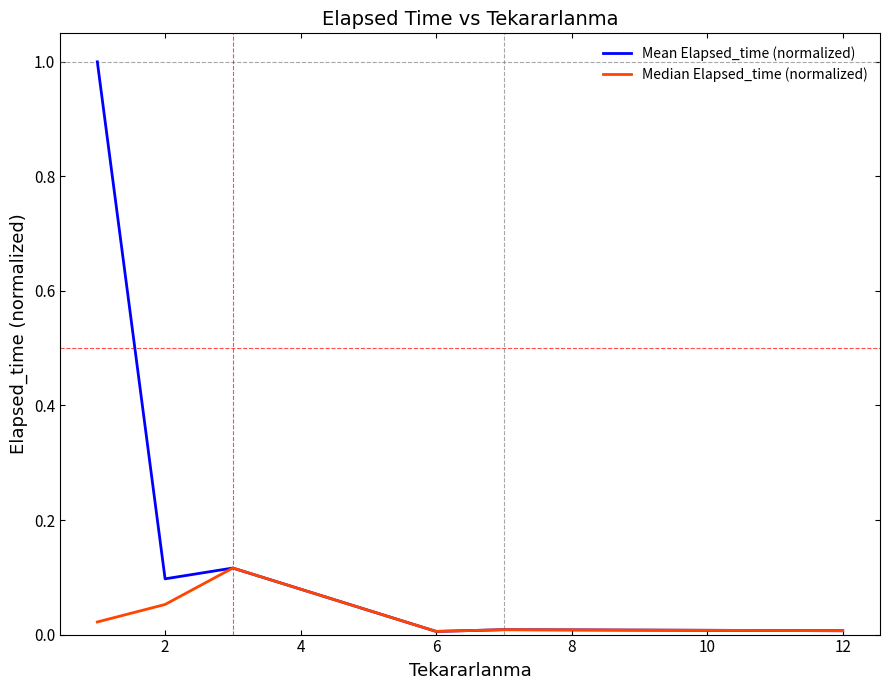

At how many categories does at least one series exceed 0?

6